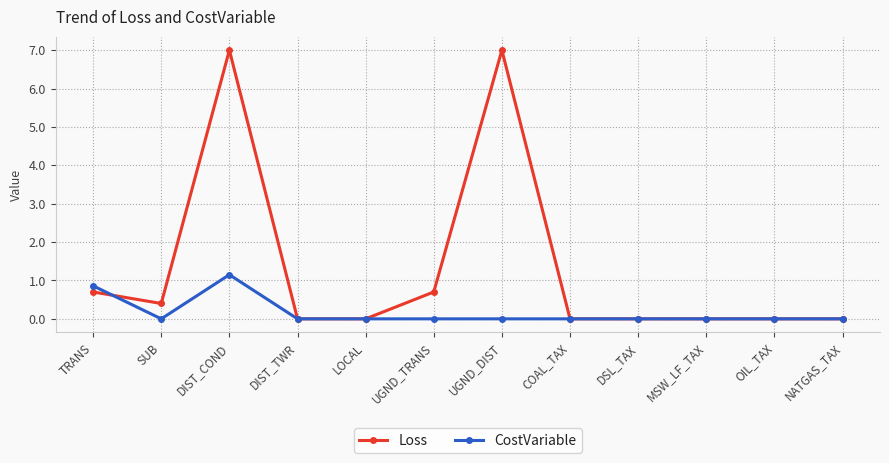

Where is the first local minimum for Loss?

SUB